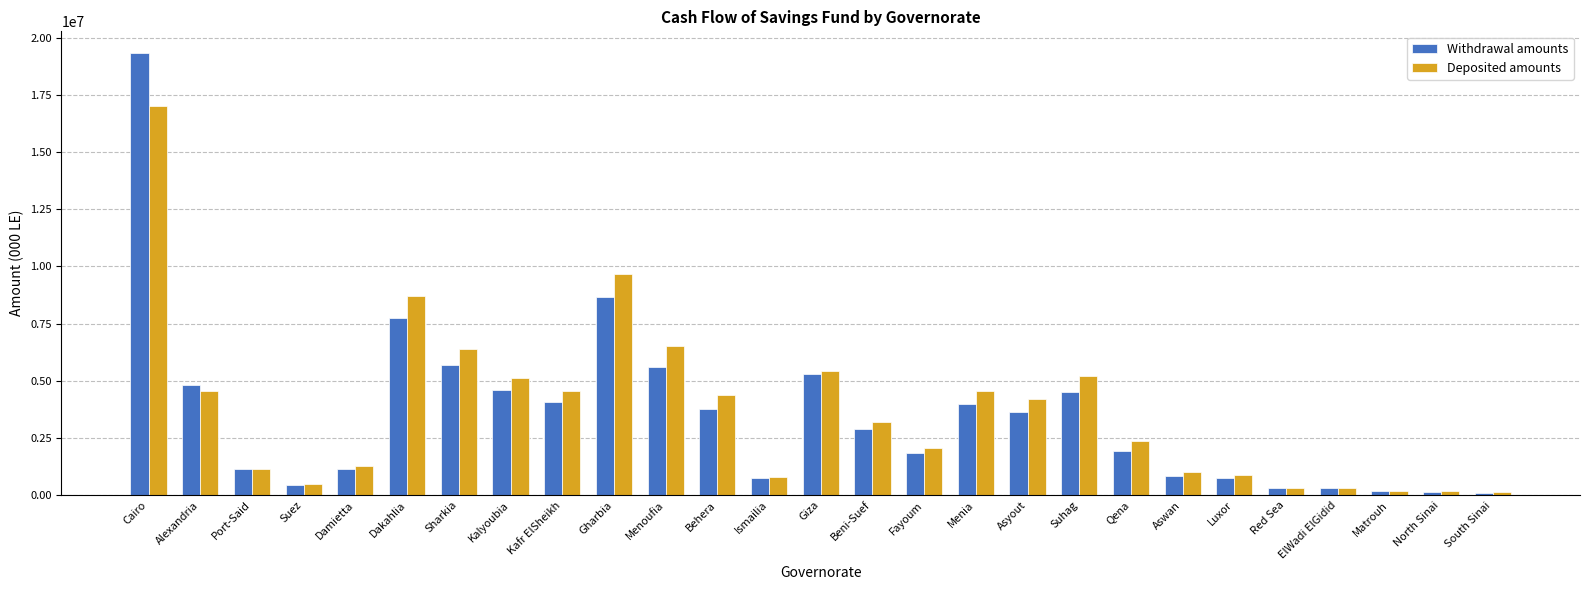

What is the lowest value of the Withdrawal amounts series?

111724